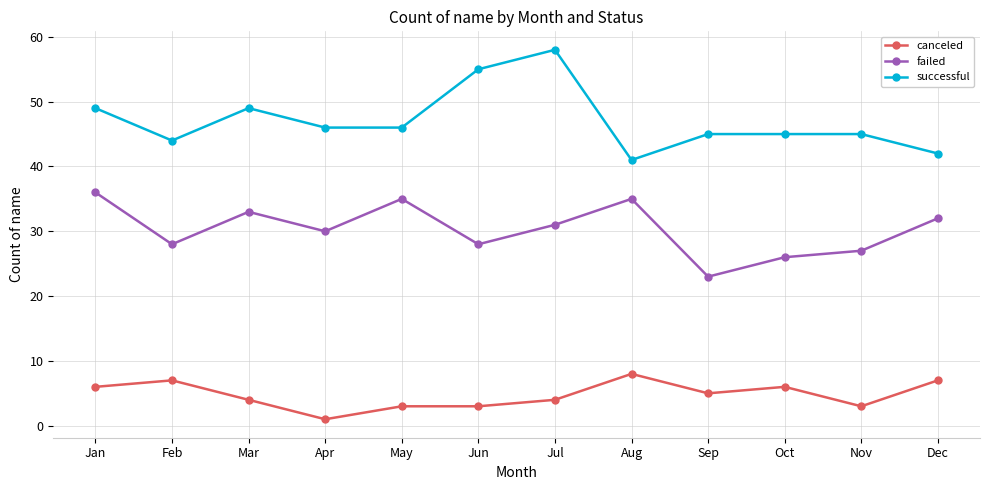

What is the spread (max minus min) of values at Mar?

45